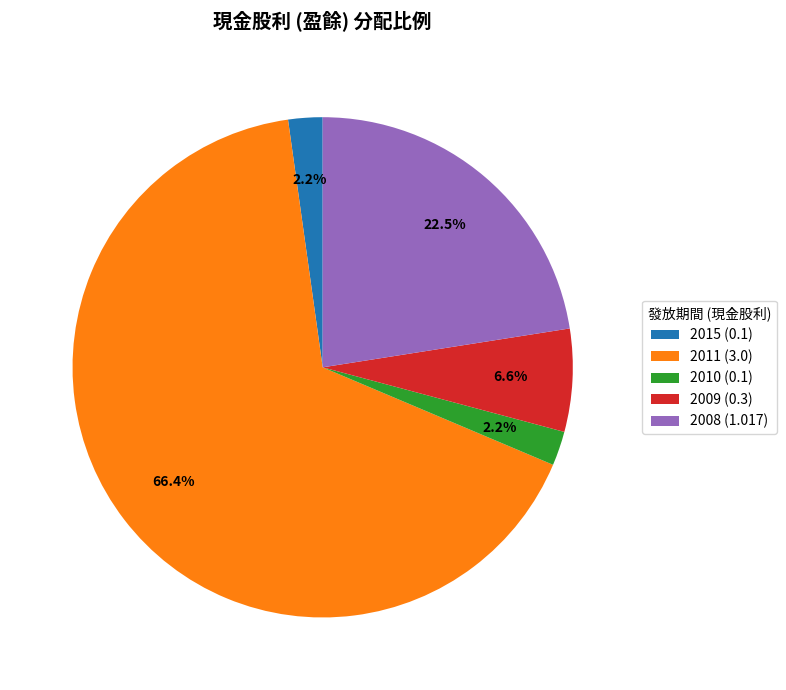

Does any single category account for the majority?

Yes